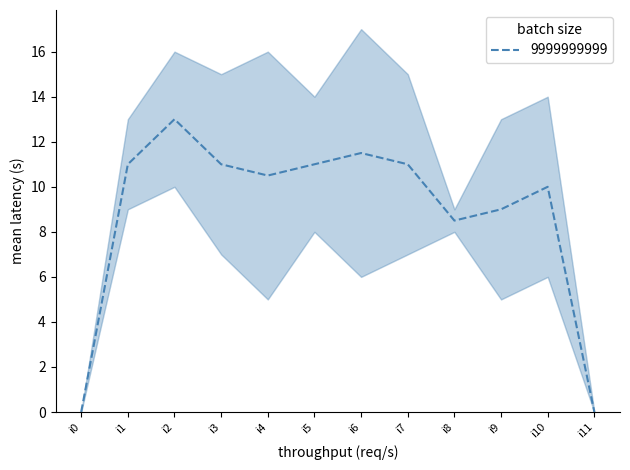

What is the greatest value displayed?

17